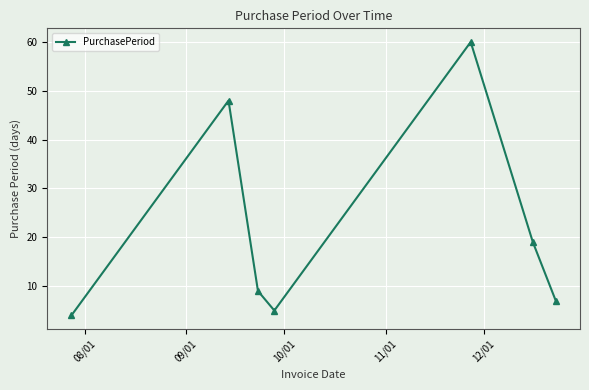

What is the greatest value displayed?

60